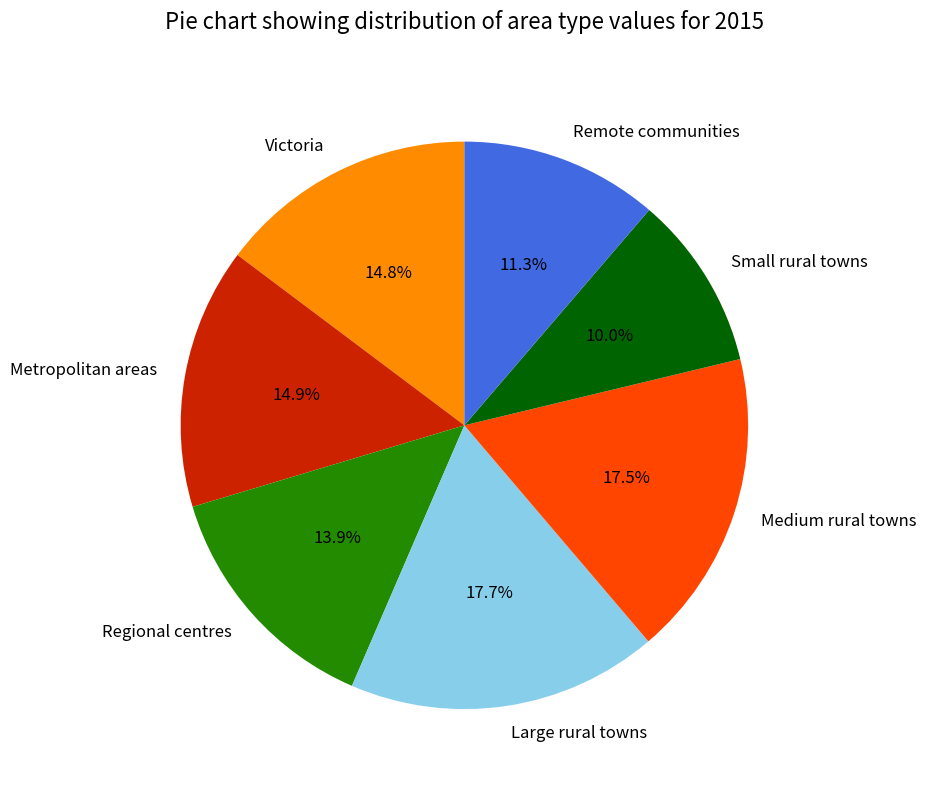

The Small rural towns slice represents 10% of the pie. True or false?

True